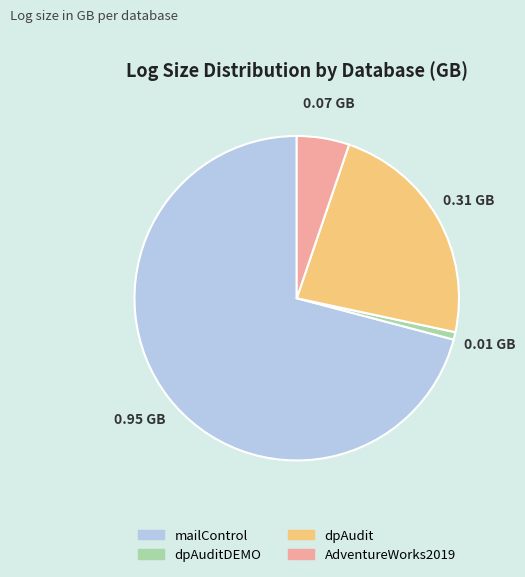

Which category accounts for the majority?

mailControl